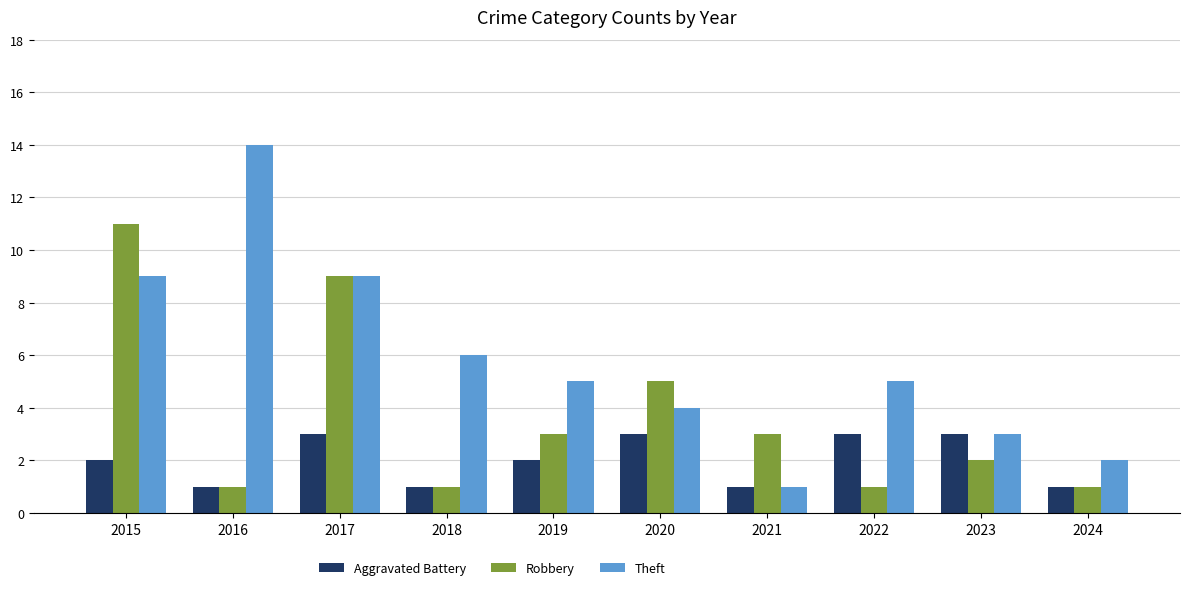

At which label does Theft first exceed 5?

2015